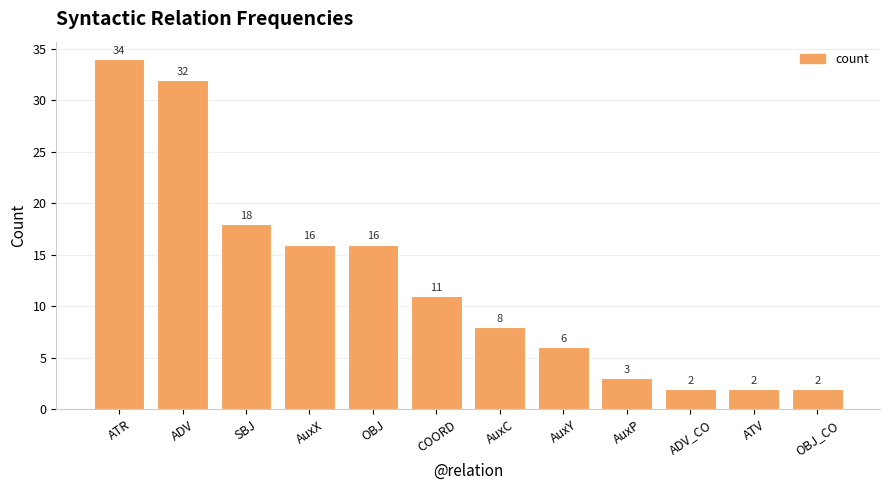

The value at SBJ is 18. True or false?

True